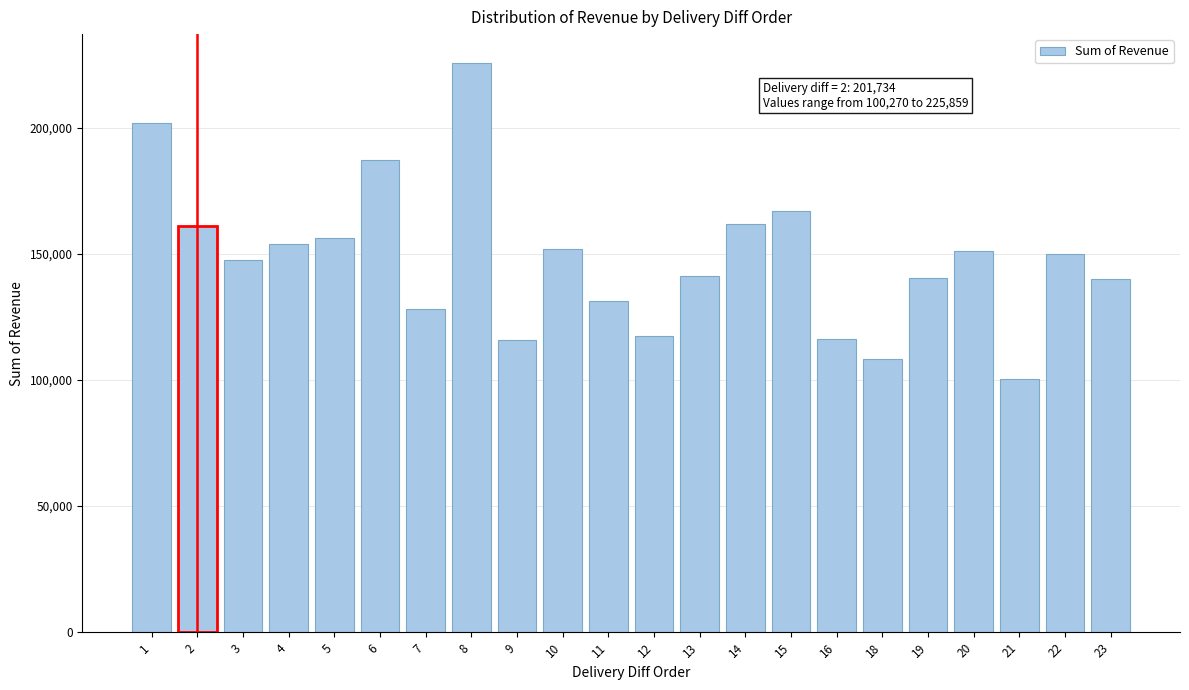

The value at 12 is 155213. True or false?

False